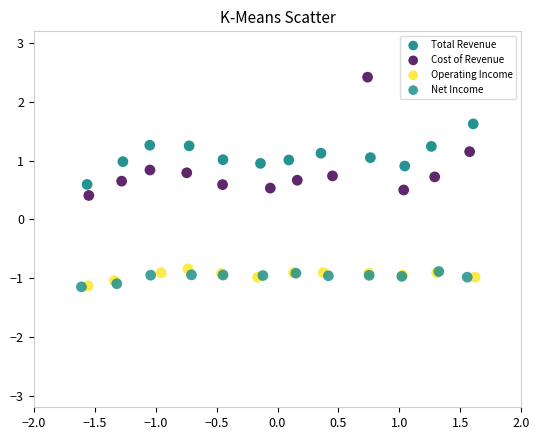

Which series has the widest spread of Y values?

Cost of Revenue